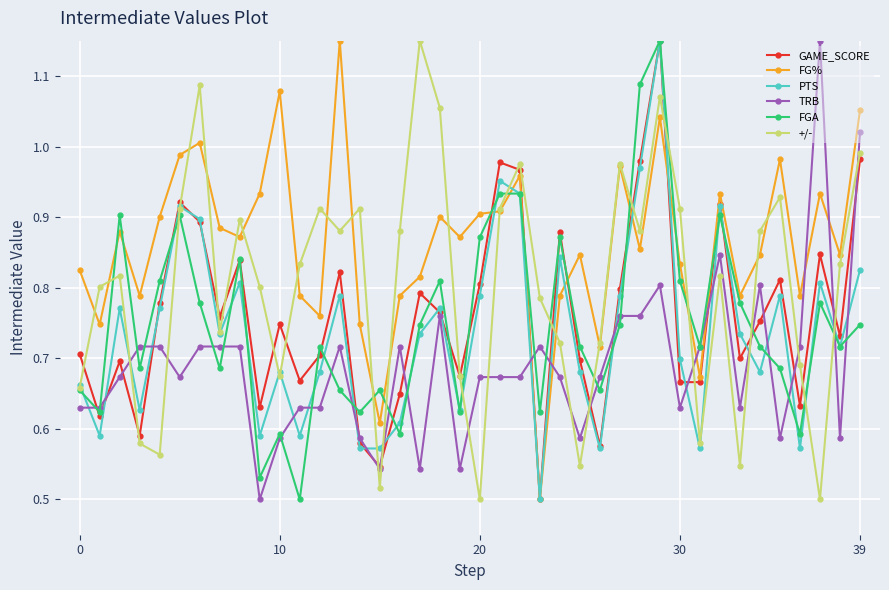

At how many categories does at least one series exceed 0?

40